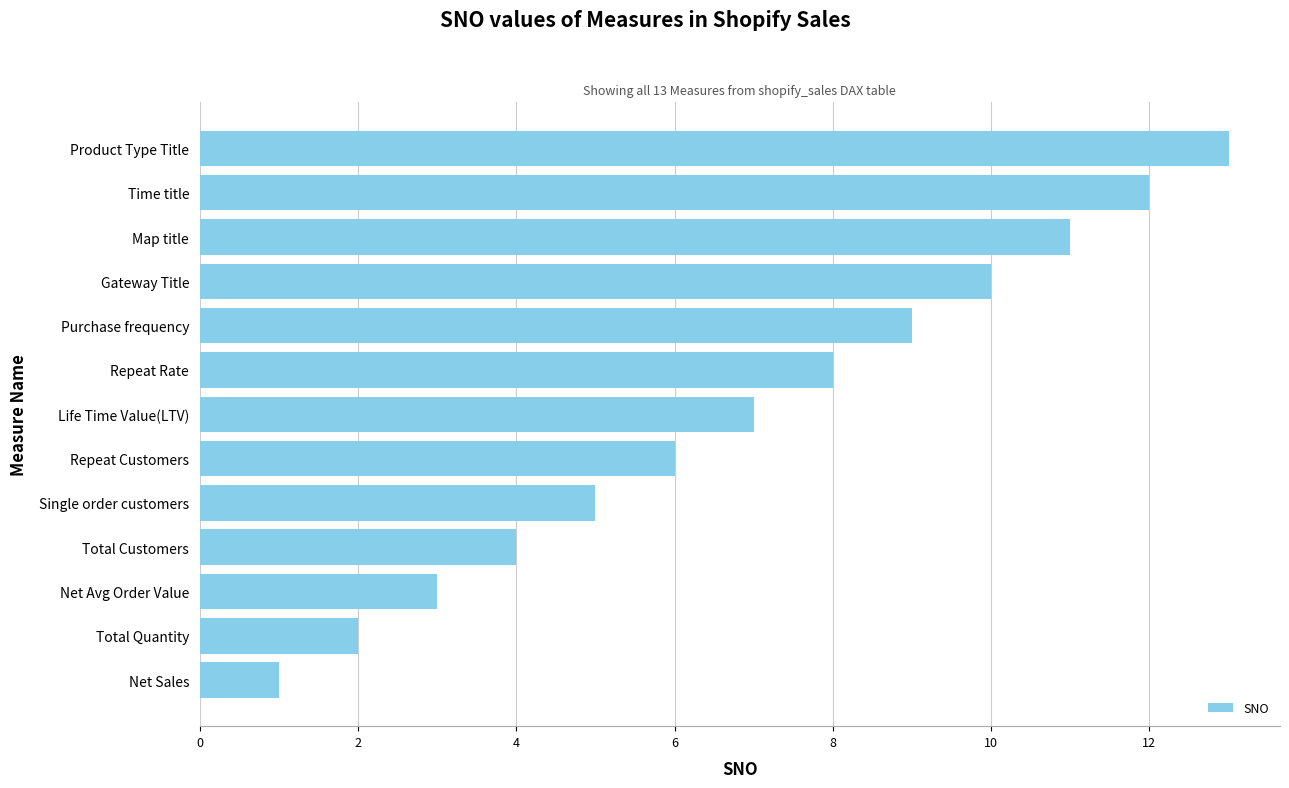

The chart shows a value of 11 at Map title. True or false?

True